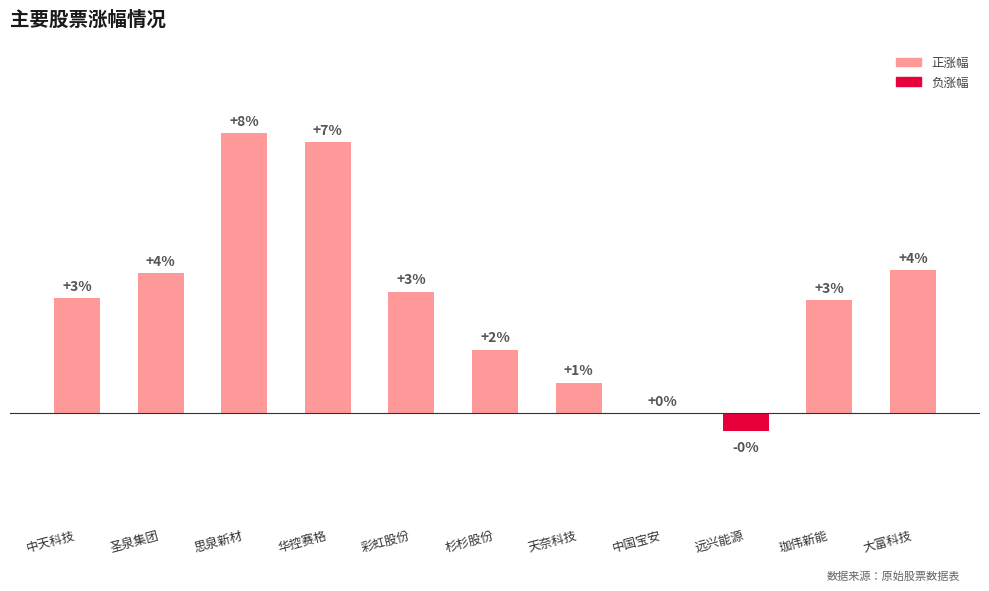

What is the label of the 11th bar from the left?

大富科技